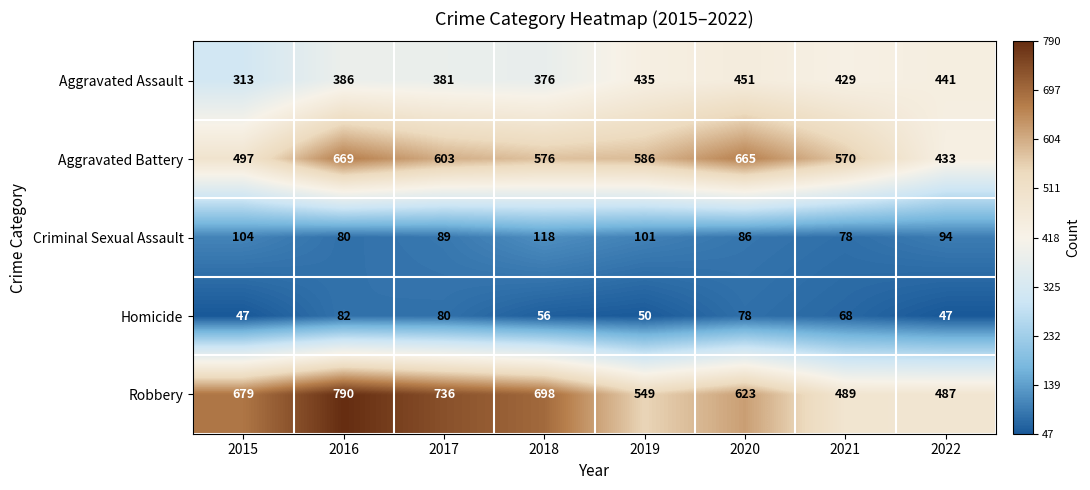

The Robbery series shows 175 at 2022. True or false?

False